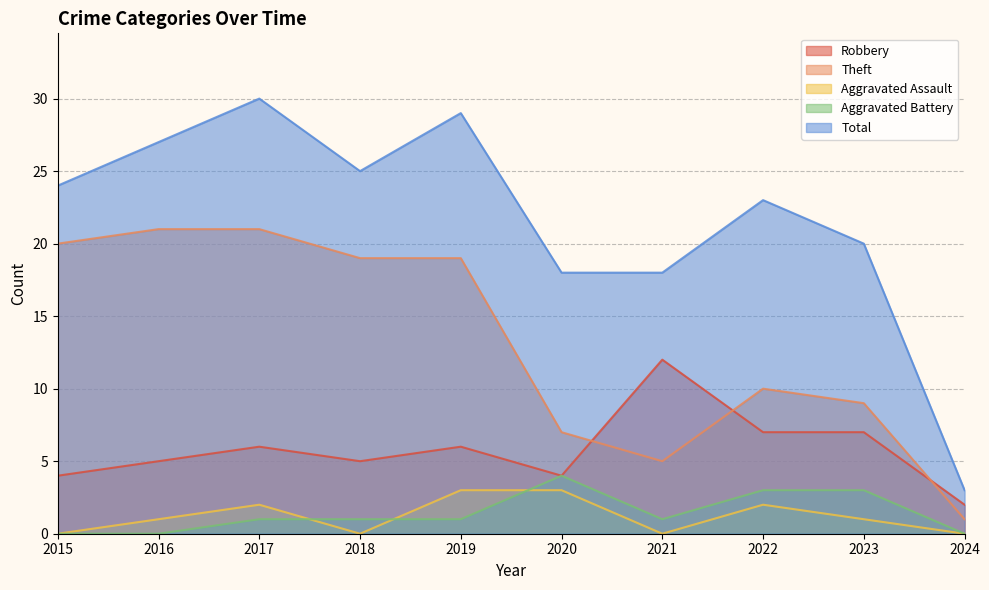

What is the difference between the second highest and second lowest values in the Aggravated Assault series?

3